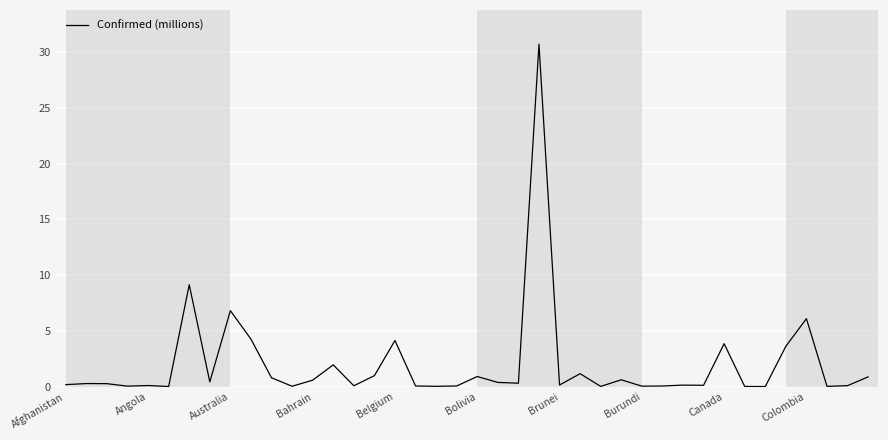

What is the greatest value displayed?

30.7